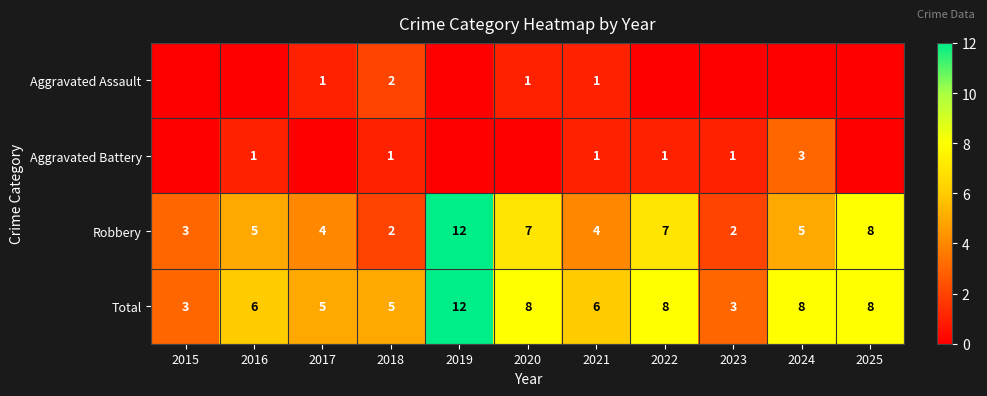

At which category is the sum across all series the highest?

2019